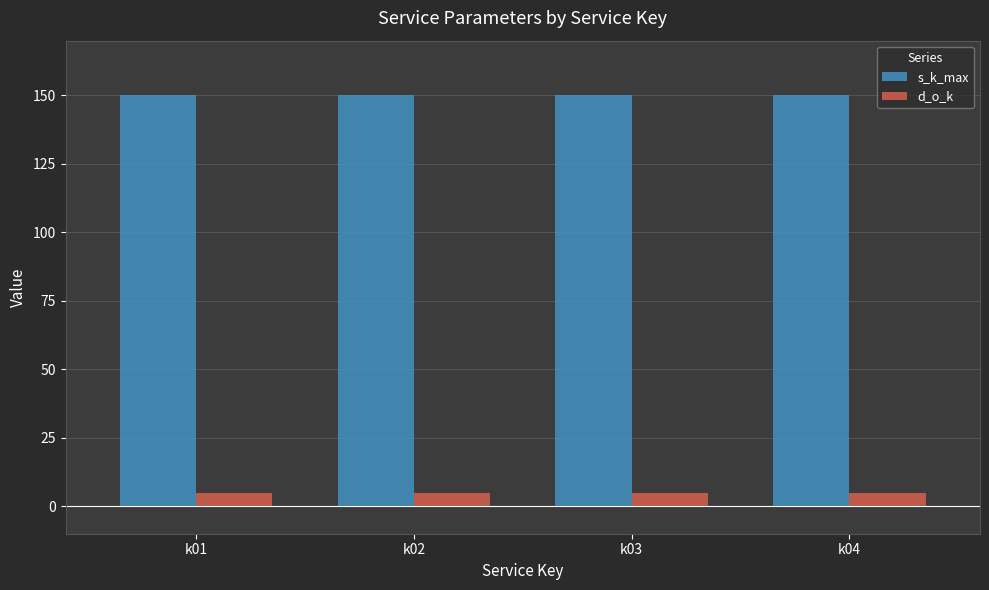

Which series has the largest total across all categories?

s_k_max